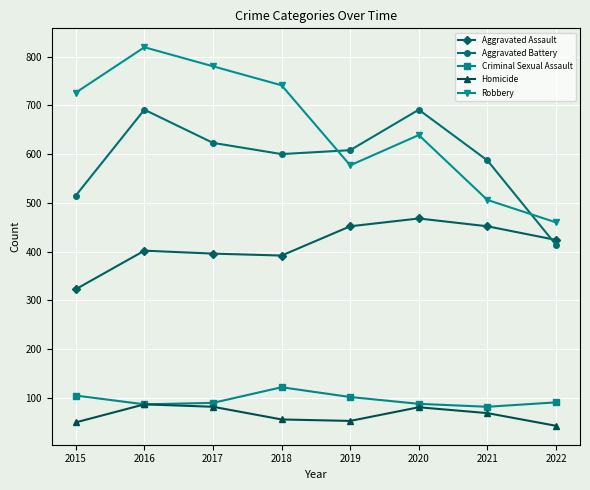

Is the value of Homicide at 2017 greater than the value of Aggravated Battery at 2022?

No